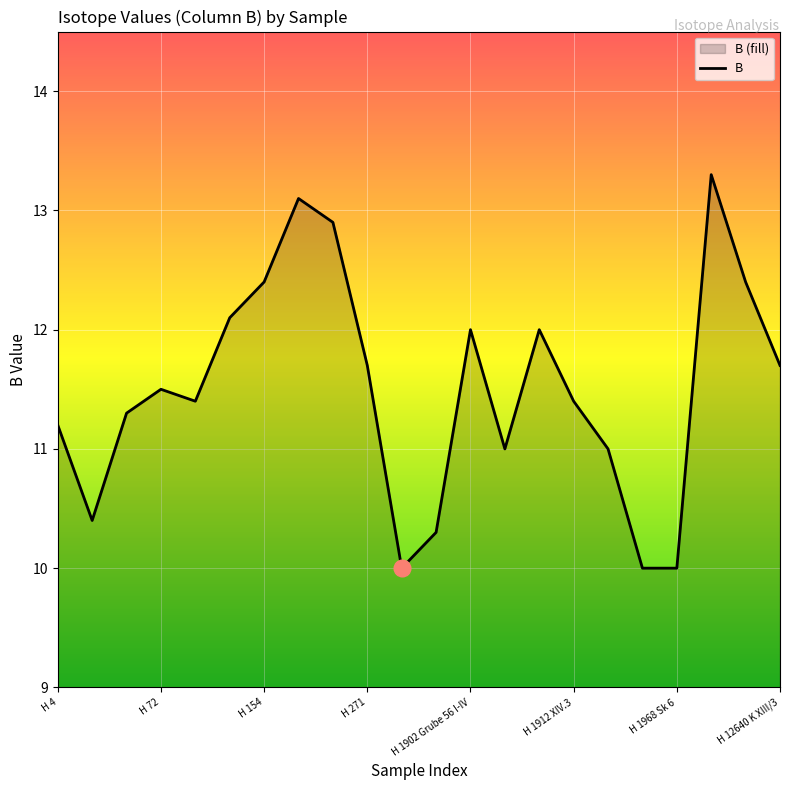

Reading right to left, list all the values displayed in this chart.

11.7	12.4	13.3	10.0	10.0	11.0	11.4	12.0	11.0	12.0	10.3	10.0	11.7	12.9	13.1	12.4	12.1	11.4	11.5	11.3	10.4	11.2